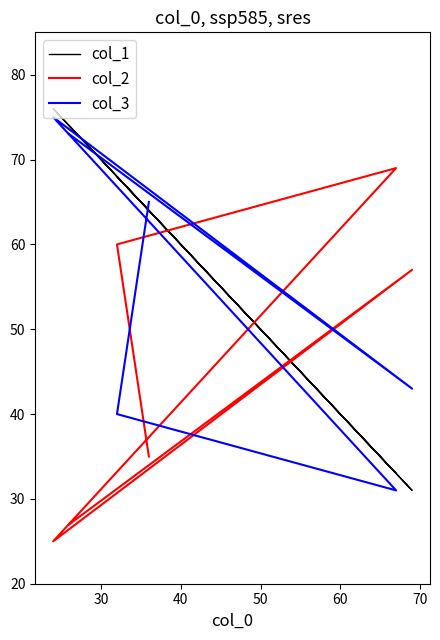

Rank the series by their average value, from lowest to highest.

col_2, col_3, col_1